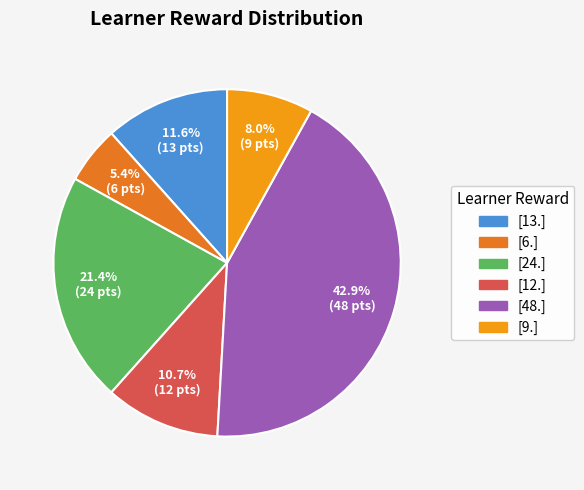

Is there any slice that represents more than half of the pie?

No